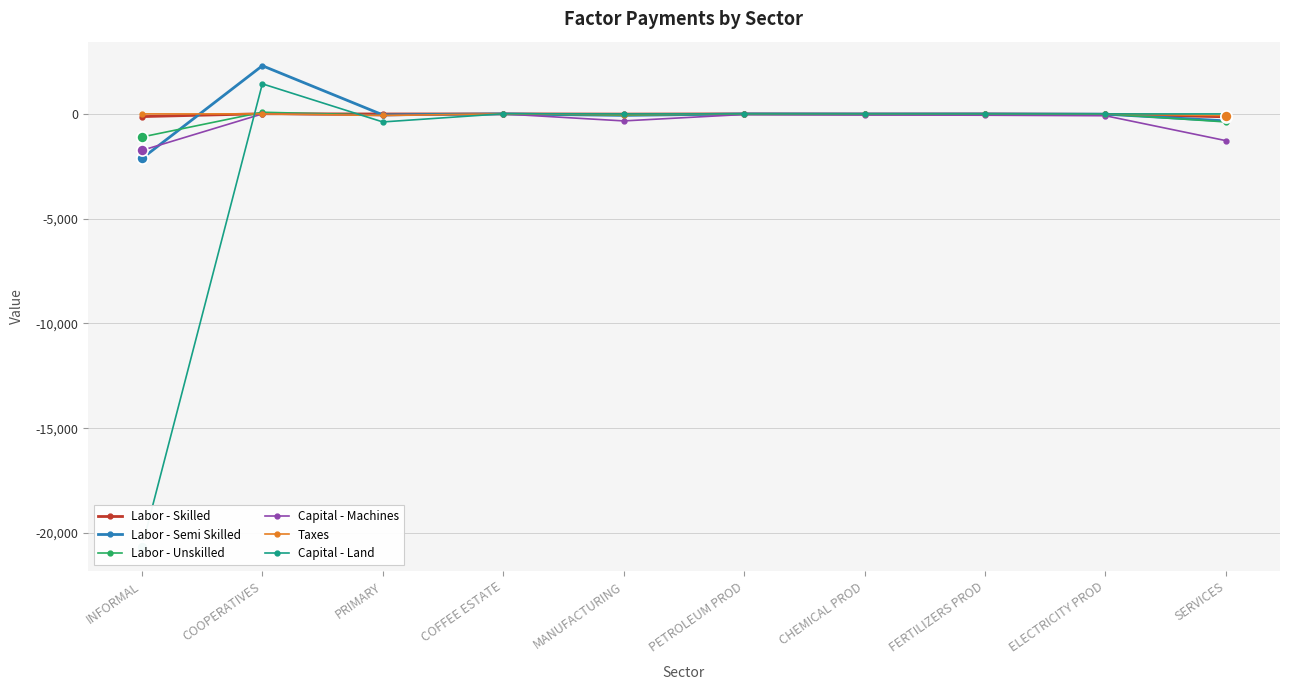

What is the total value across all series at COOPERATIVES?

3821.8